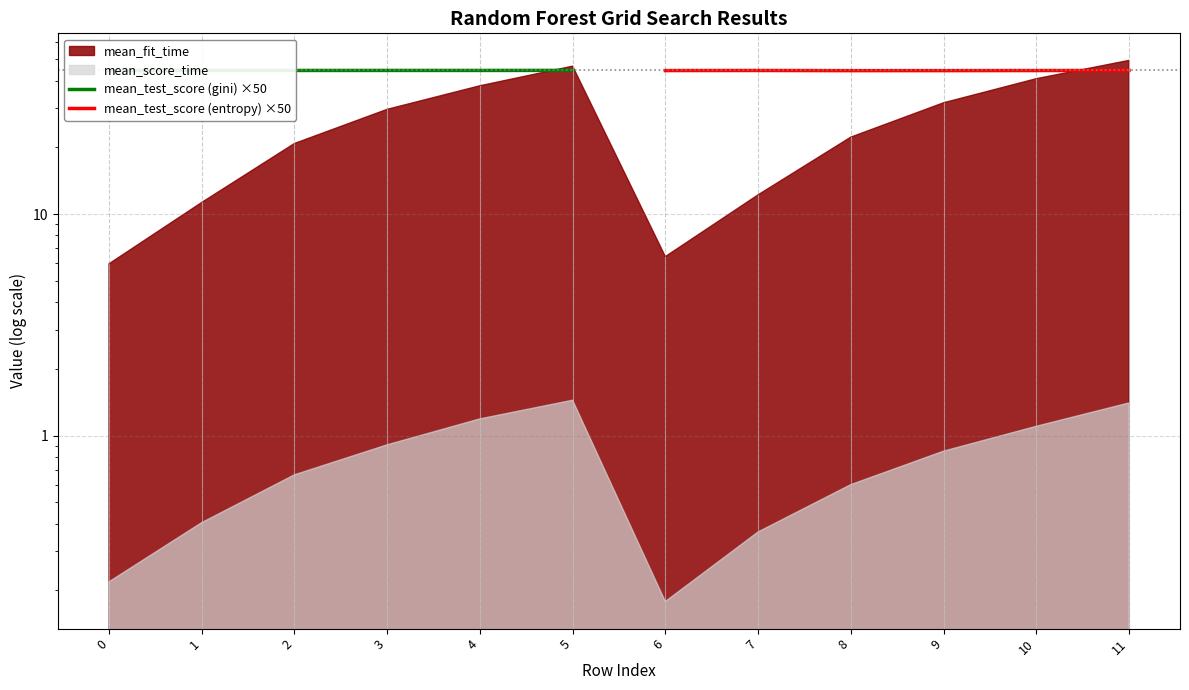

What is the lowest value of the mean_test_score (entropy) ×50 series?

44.4